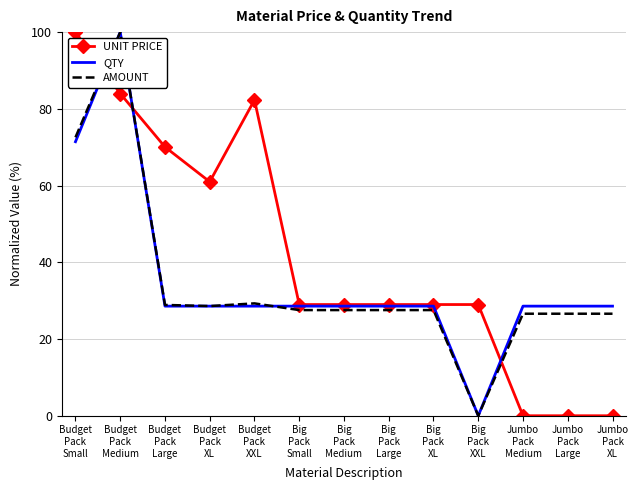

Which category has the highest value in the UNIT PRICE series?

Budget
Pack
Small